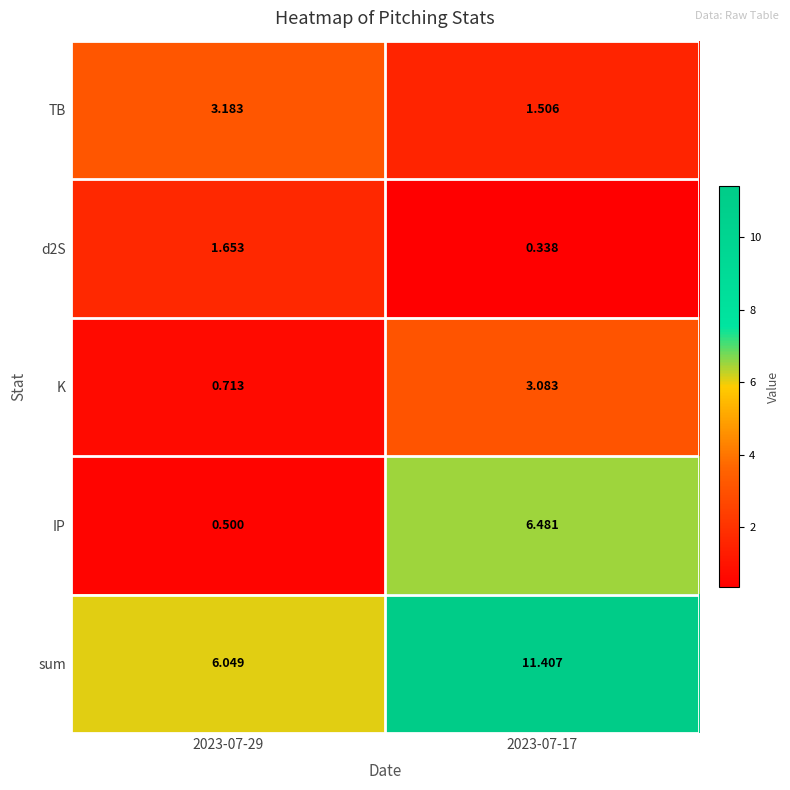

How many distinct data groups are displayed?

5